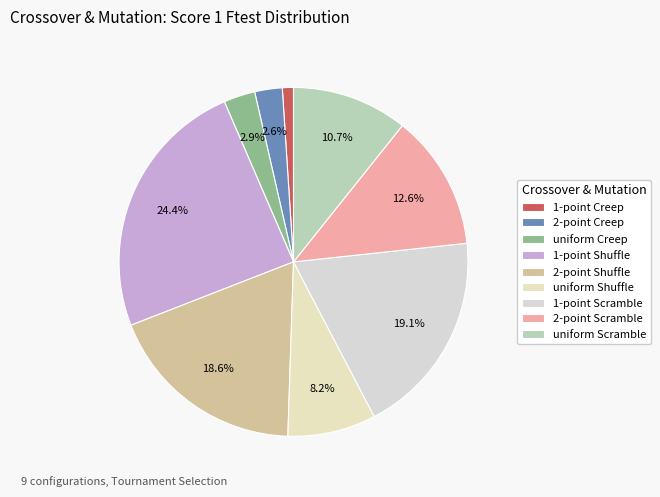

What percentage is the 2-point Scramble slice, to the nearest percent?

13%